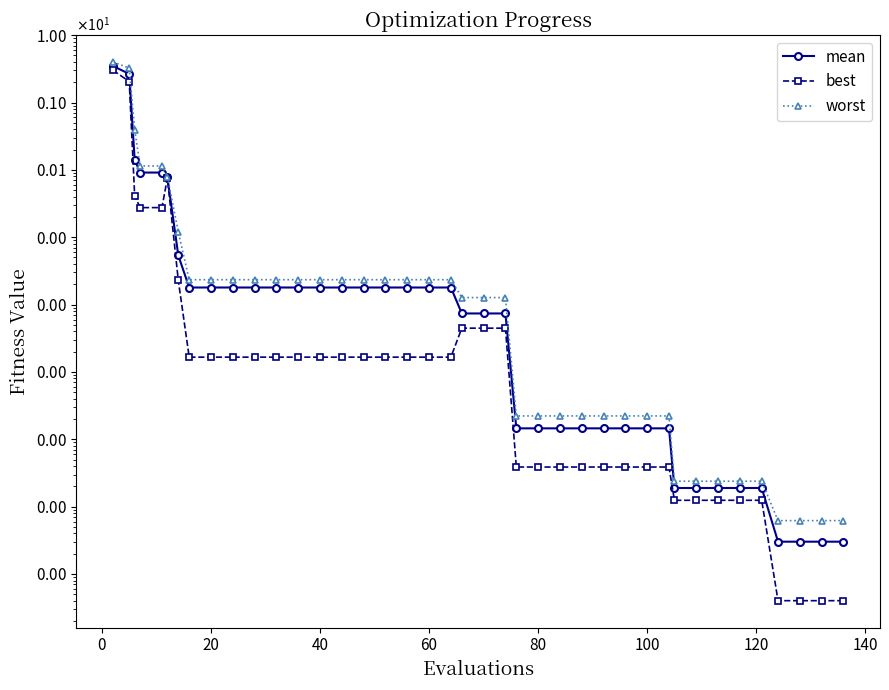

True or false: mean has a value of 0.0 at 38.

False